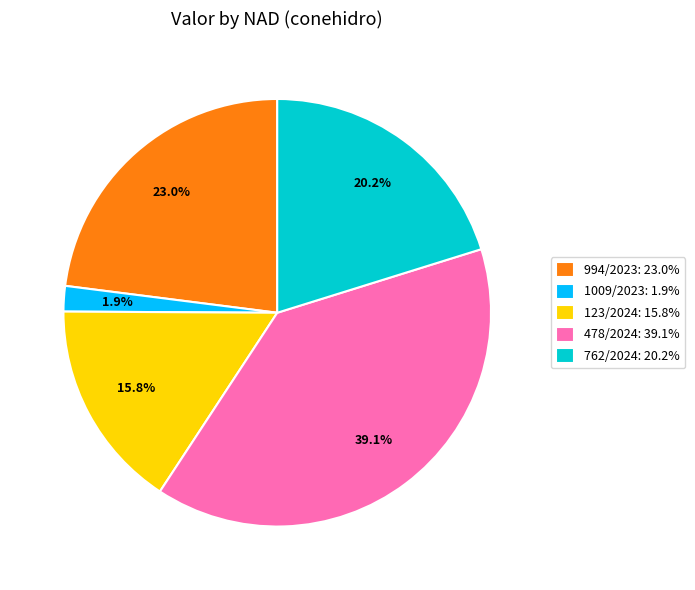

Approximately how many times larger is the value at 762/2024: 20.2% compared to 994/2023: 23.0%?

0.9